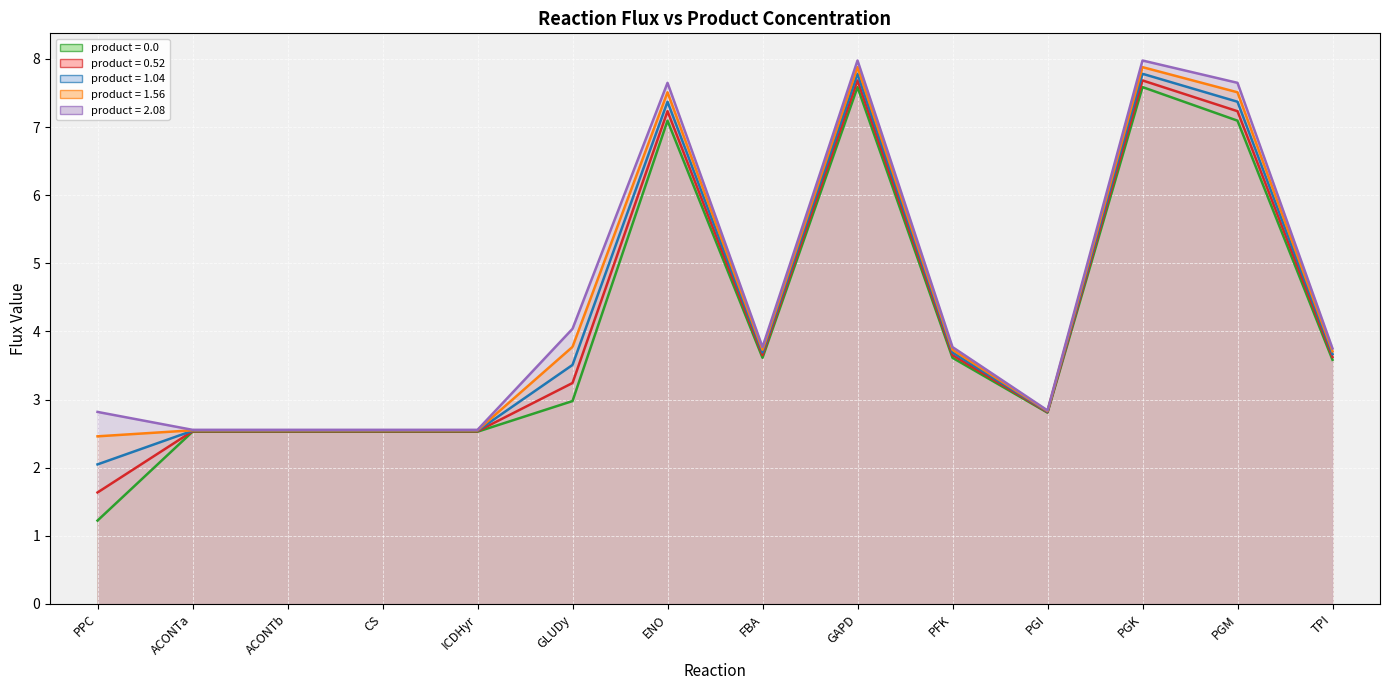

How many lines are shown in the chart?

5